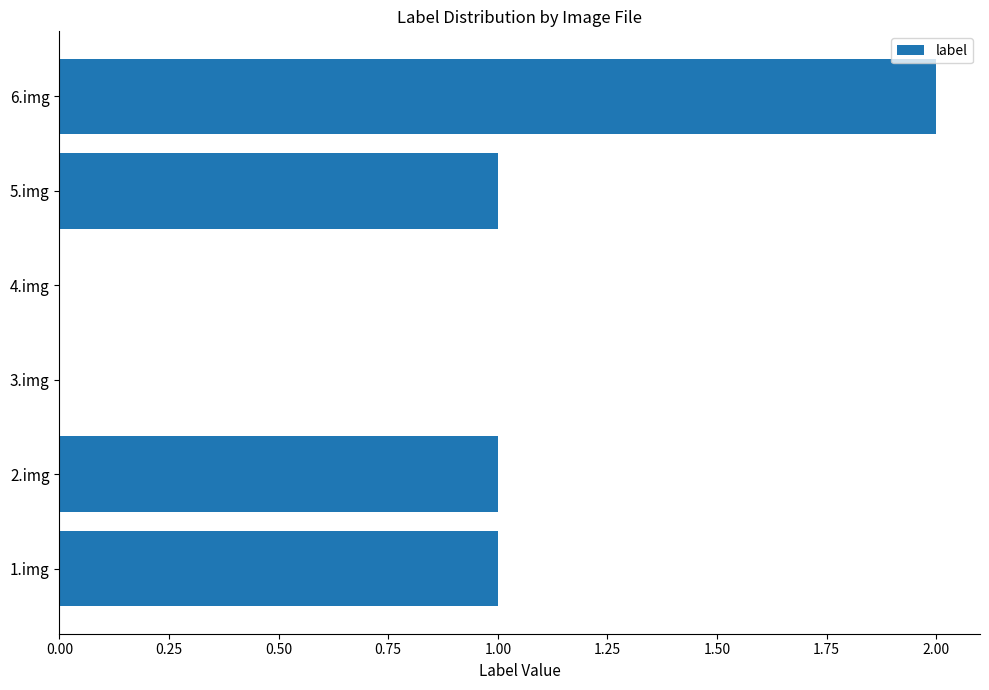

Reading bottom to top, extract all data points from this chart.

1.img=1	2.img=1	3.img=0	4.img=0	5.img=1	6.img=2